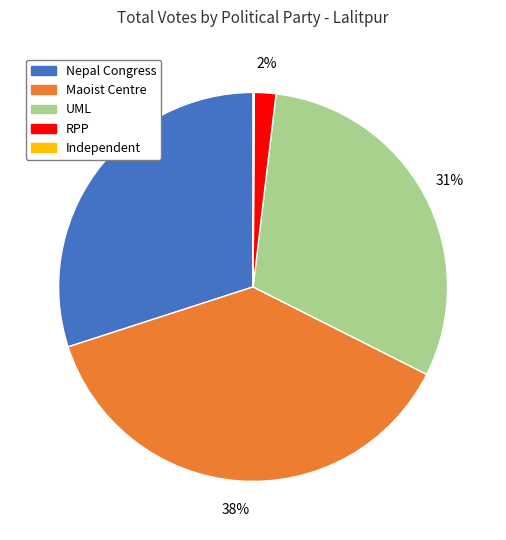

What is the largest slice in the pie chart?

Maoist Centre